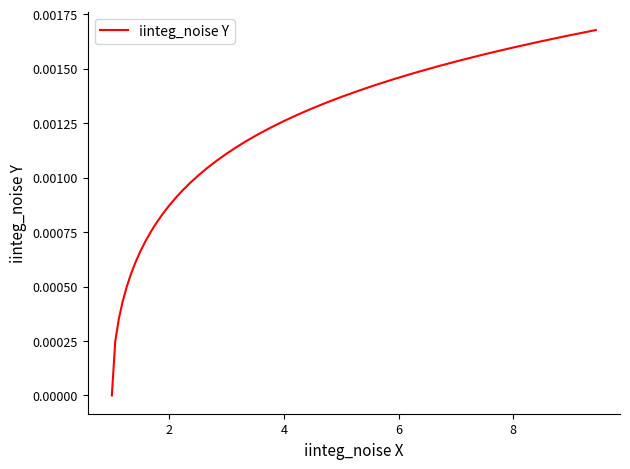

How many positive values are there?

39